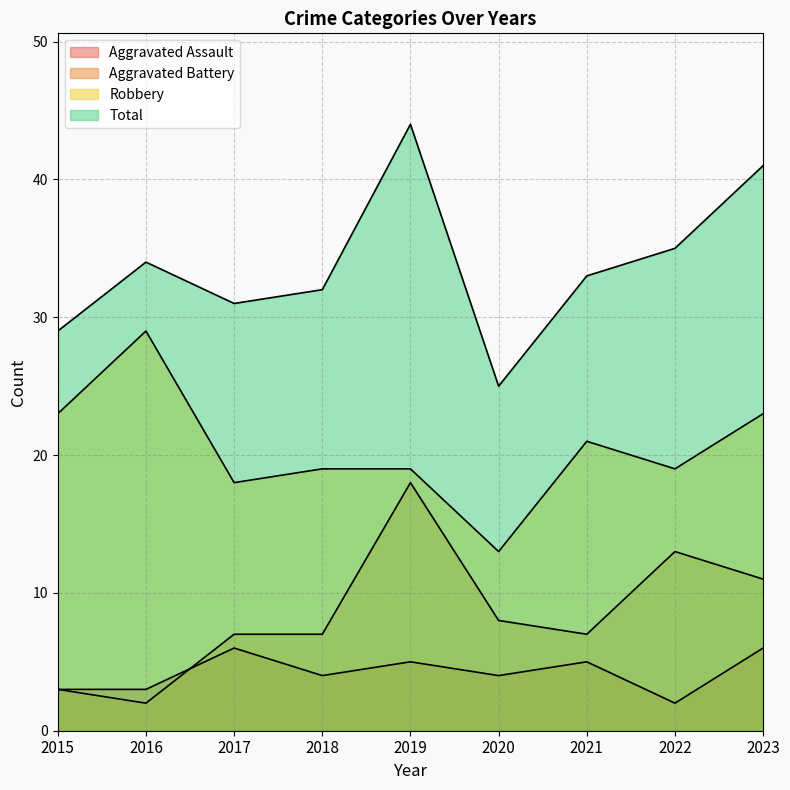

Rank the series by their maximum value, from lowest to highest.

Aggravated Assault, Aggravated Battery, Robbery, Total